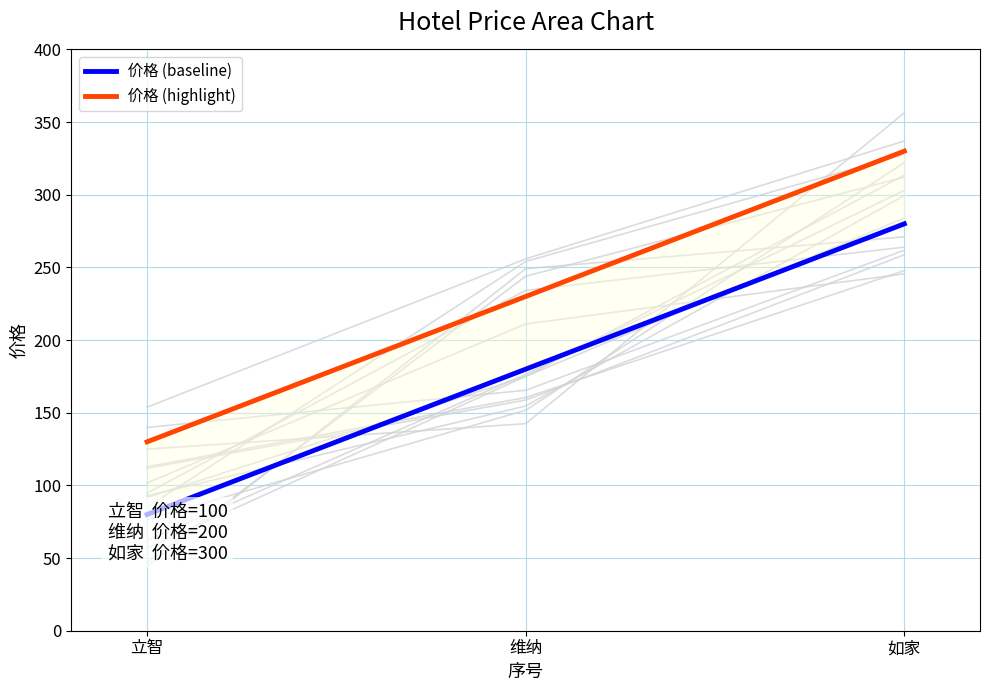

Reading left to right, transcribe all the data shown in this chart.

价格 (baseline): 立智=80	维纳=180	如家=280
价格 (highlight): 立智=130	维纳=230	如家=330